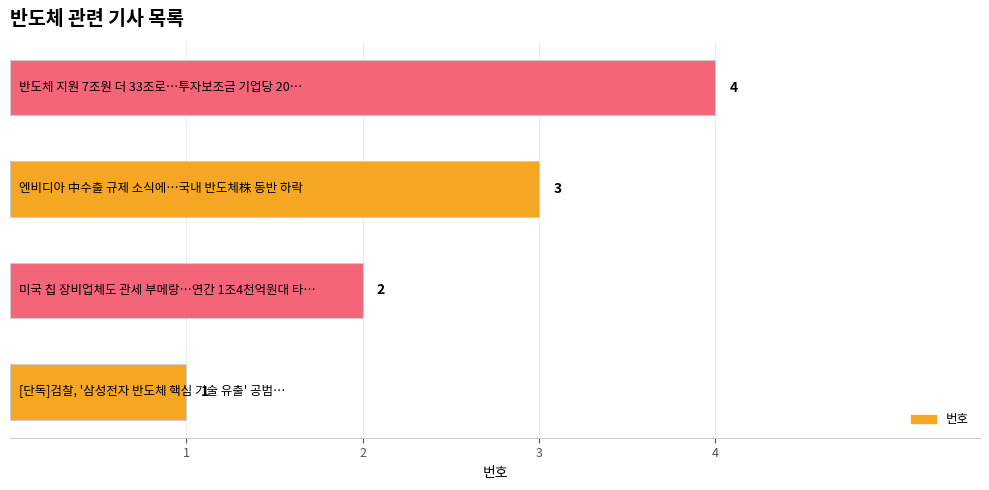

Count the values in the range 2 to 4.

3